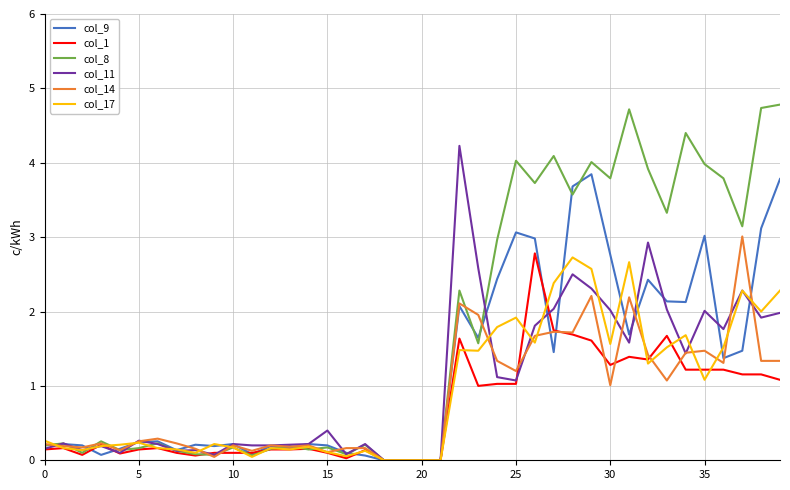

What is the maximum value for col_17?

2.7